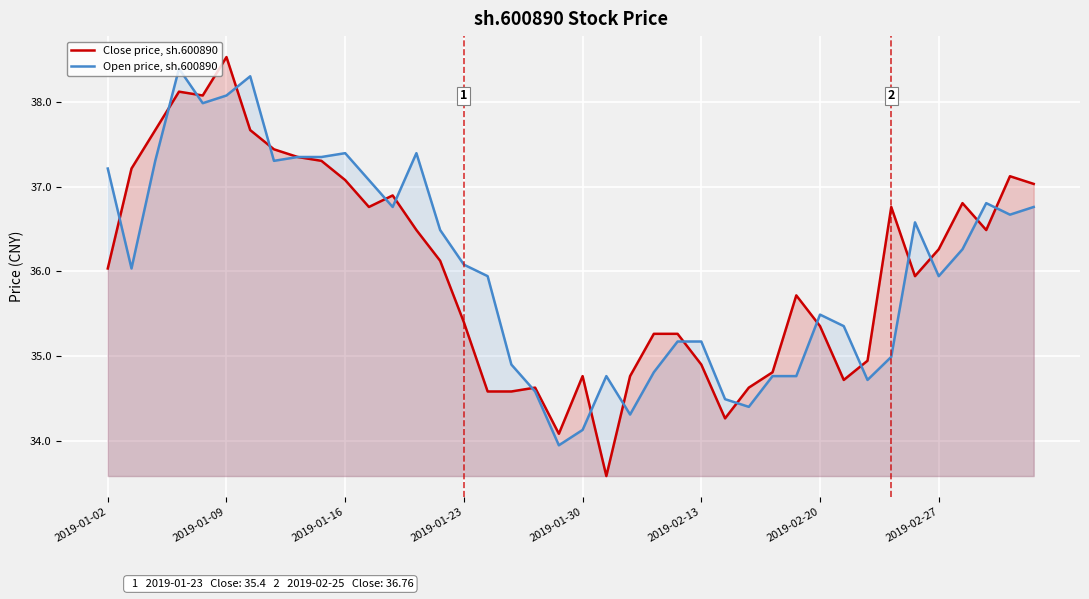

Which series has the widest spread of values?

Close price, sh.600890